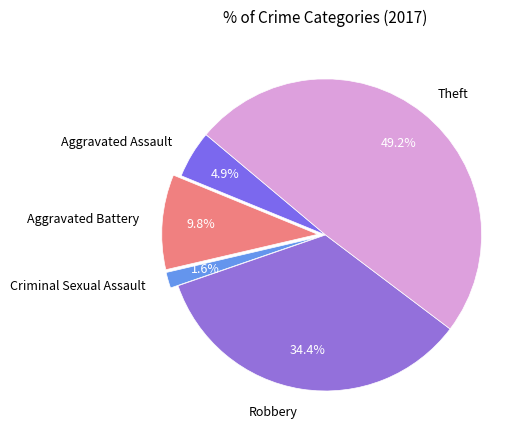

Is Aggravated Assault the majority of the pie?

No